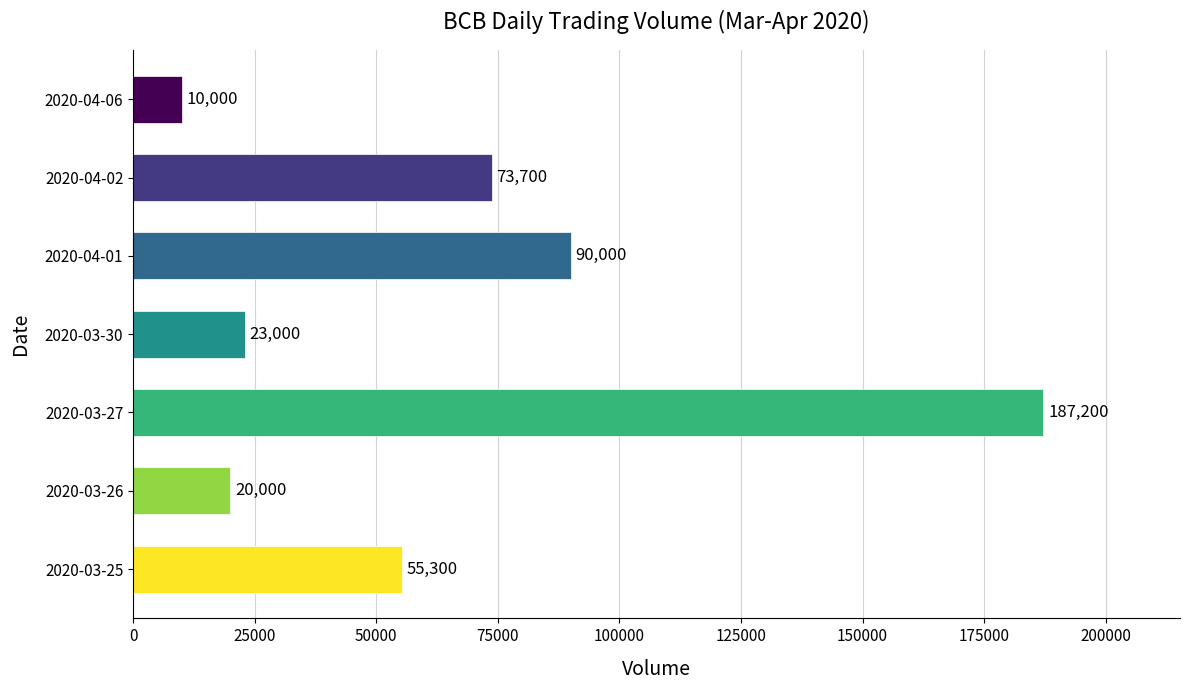

Approximately how many times larger is the value at 2020-04-01 compared to 2020-03-27?

0.5